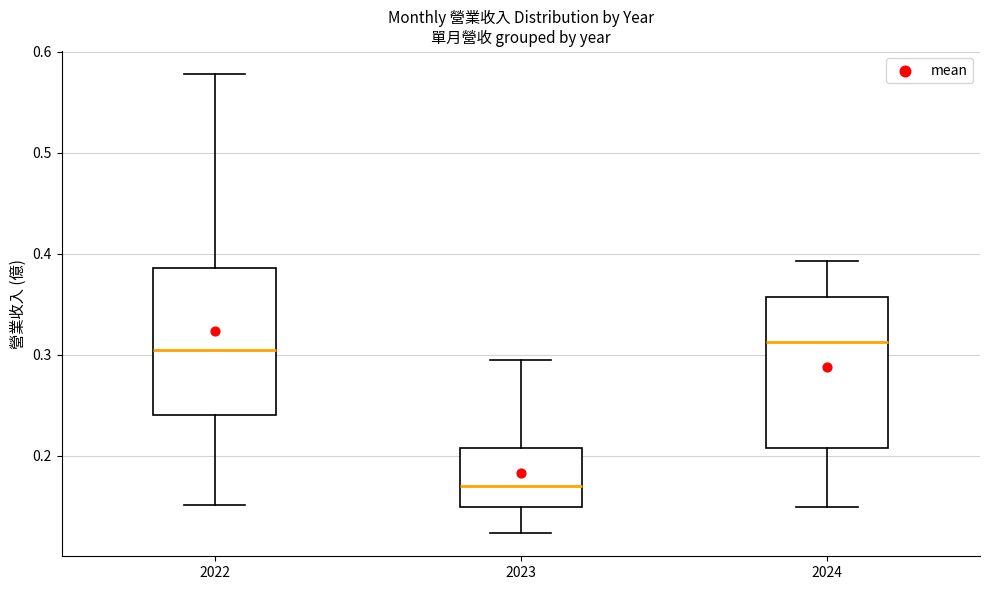

Where does the lower whisker of the box at x = 2024 end on the y-axis? The values are not printed on the chart, so give them approximately, as read against the axis.

0.15